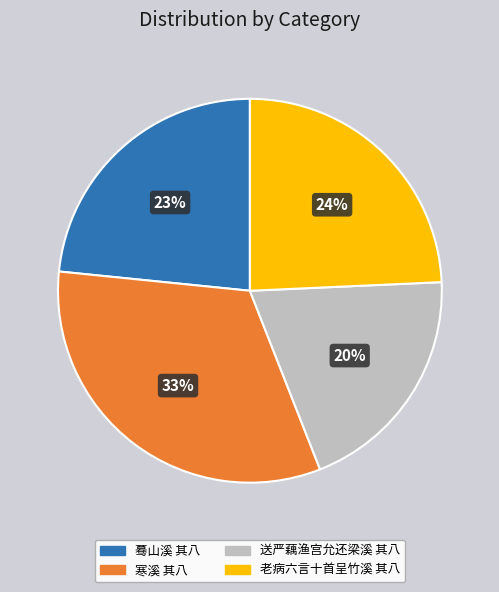

Approximately how many times larger is the value at 老病六言十首呈竹溪 其八 compared to 送严藕渔宫允还梁溪 其八?

1.2